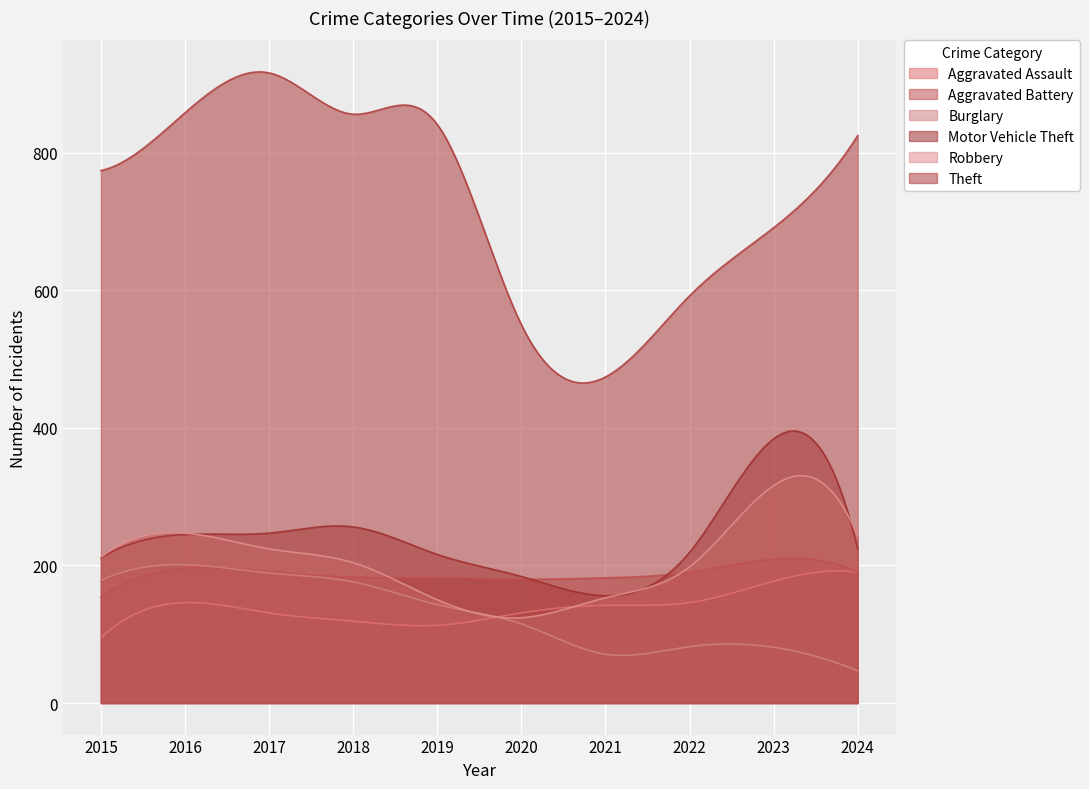

What is the minimum value for Aggravated Assault?

95.0